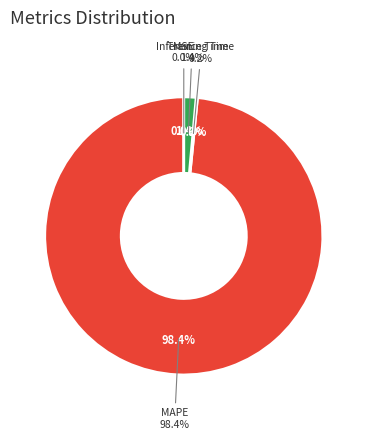

Is it true that MAPE is 99% of the pie?

False